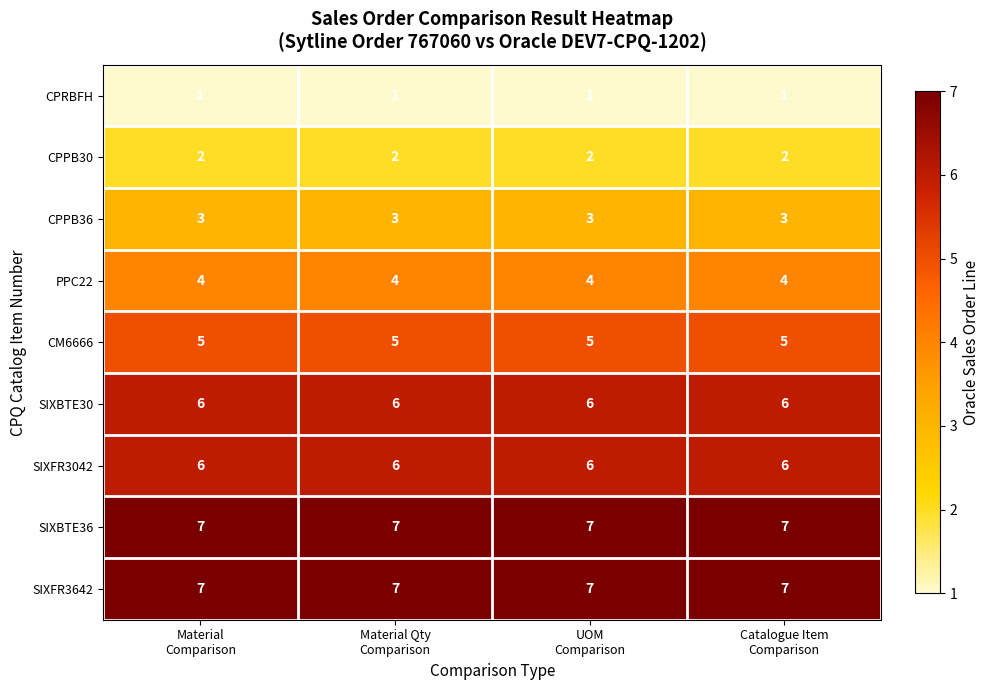

What is the average value of the SIXFR3642 series?

7